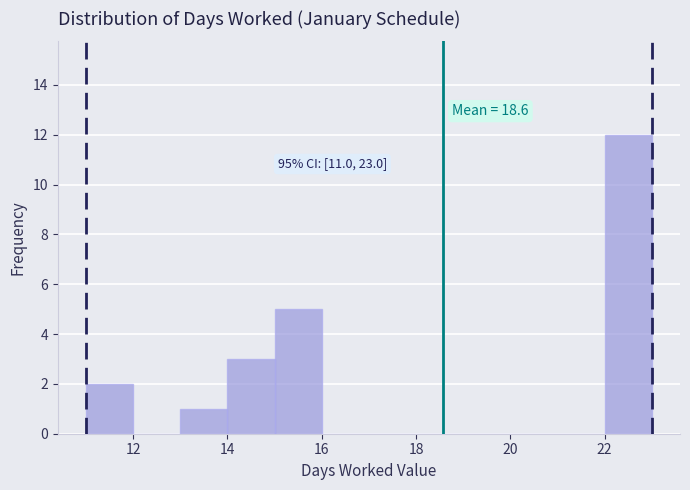

Which range on the x-axis has the tallest bar?

22 to 23